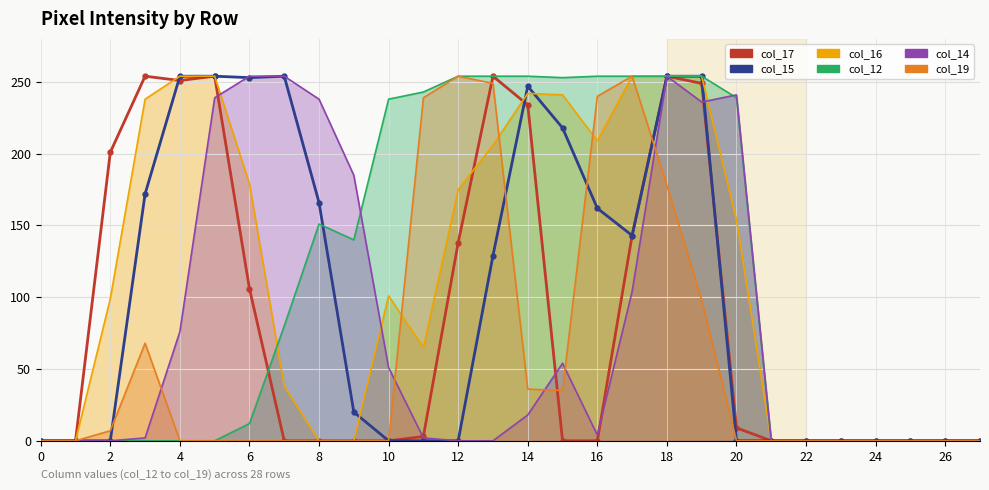

How many positive values does the col_15 series have?

14